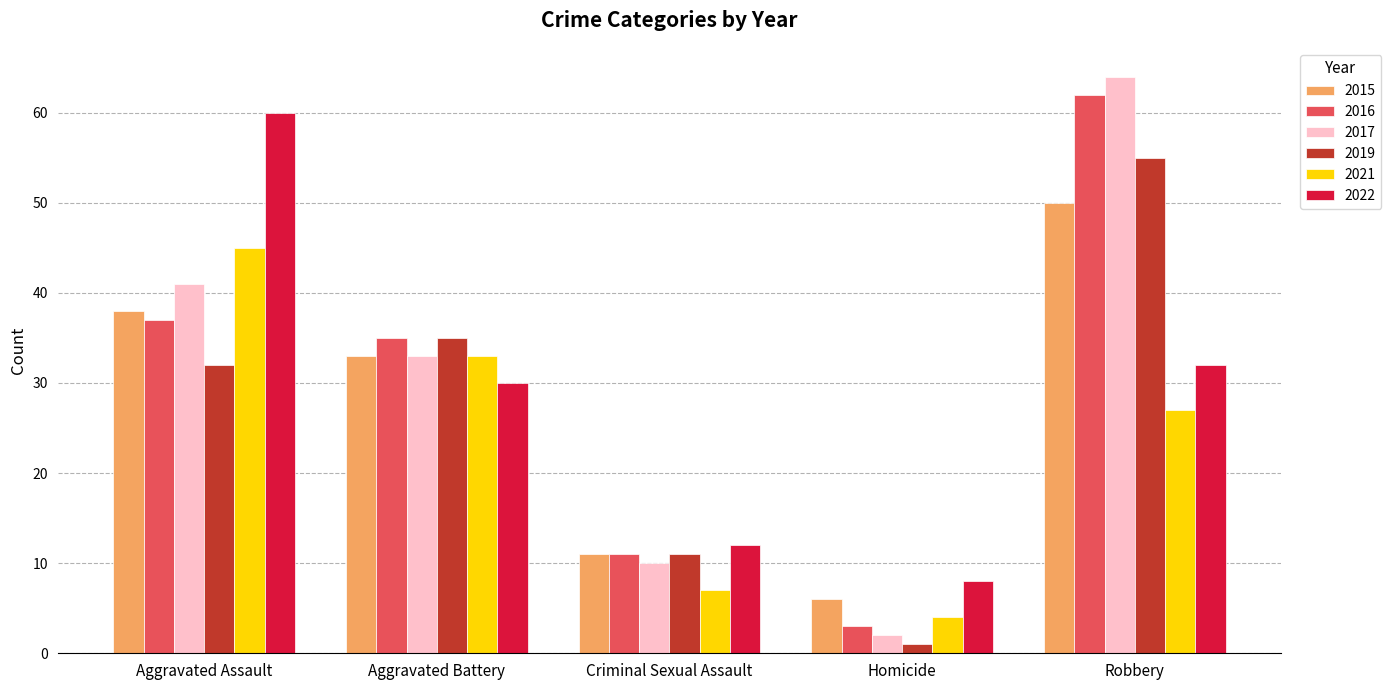

Reading left to right, what are all the values shown in this chart?

2015: Aggravated Assault=38	Aggravated Battery=33	Criminal Sexual Assault=11	Homicide=6	Robbery=50
2016: Aggravated Assault=37	Aggravated Battery=35	Criminal Sexual Assault=11	Homicide=3	Robbery=62
2017: Aggravated Assault=41	Aggravated Battery=33	Criminal Sexual Assault=10	Homicide=2	Robbery=64
2019: Aggravated Assault=32	Aggravated Battery=35	Criminal Sexual Assault=11	Homicide=1	Robbery=55
2021: Aggravated Assault=45	Aggravated Battery=33	Criminal Sexual Assault=7	Homicide=4	Robbery=27
2022: Aggravated Assault=60	Aggravated Battery=30	Criminal Sexual Assault=12	Homicide=8	Robbery=32